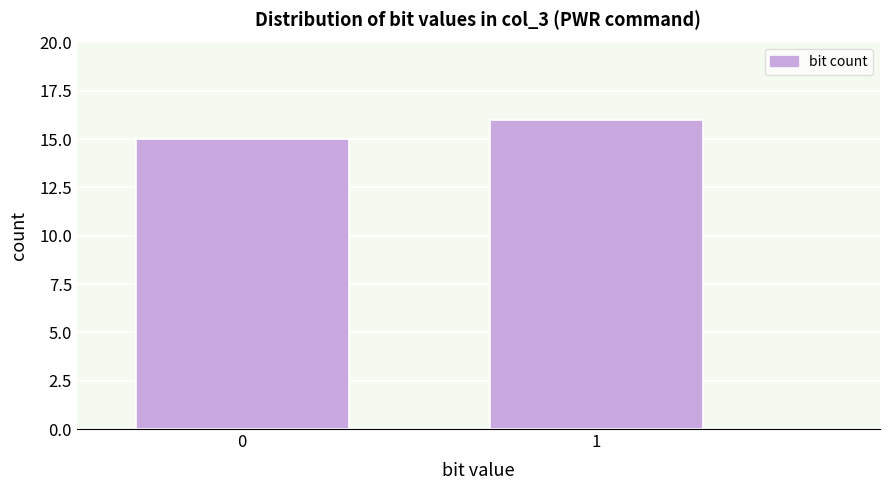

Reading left to right, transcribe all the data shown in this chart.

15	16